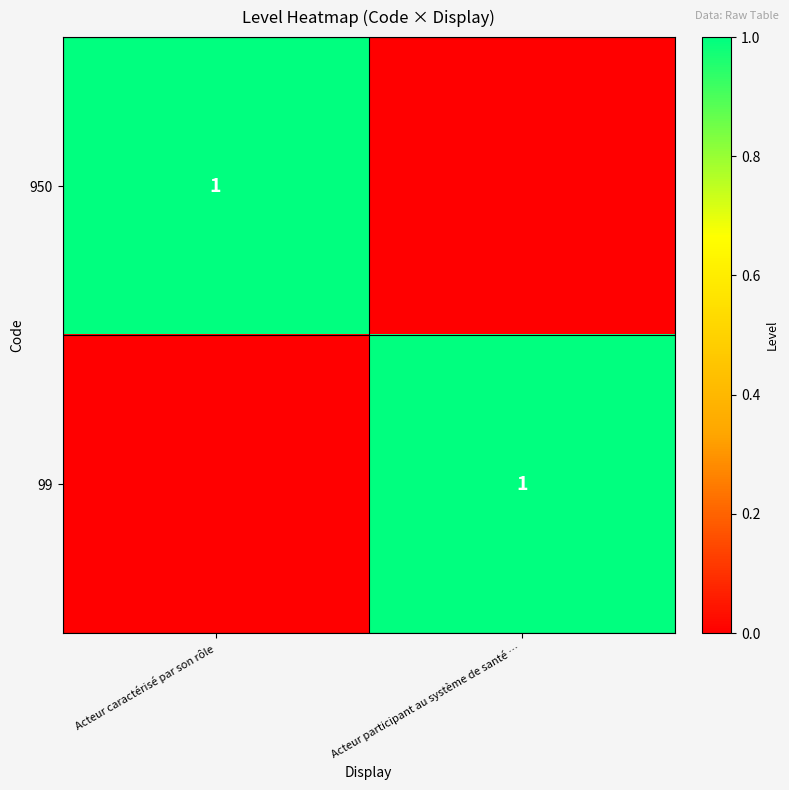

Between Acteur participant au système de santé … and Acteur caractérisé par son rôle, which is larger?

Acteur caractérisé par son rôle